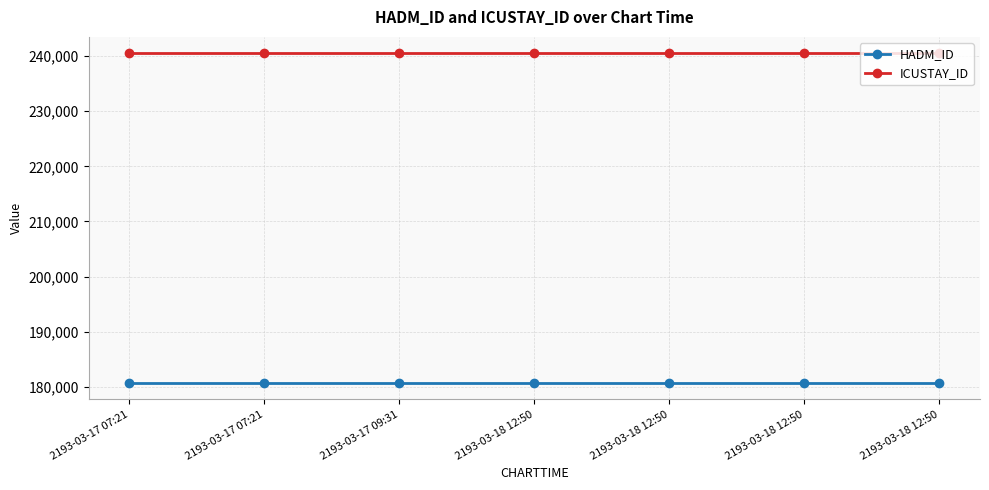

How many lines are shown in the chart?

2